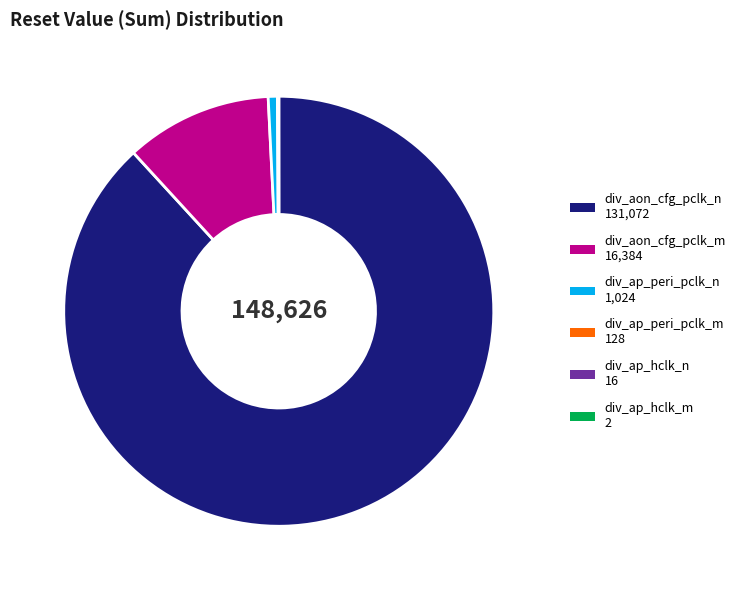

What is the largest slice in the pie chart?

div_aon_cfg_pclk_n